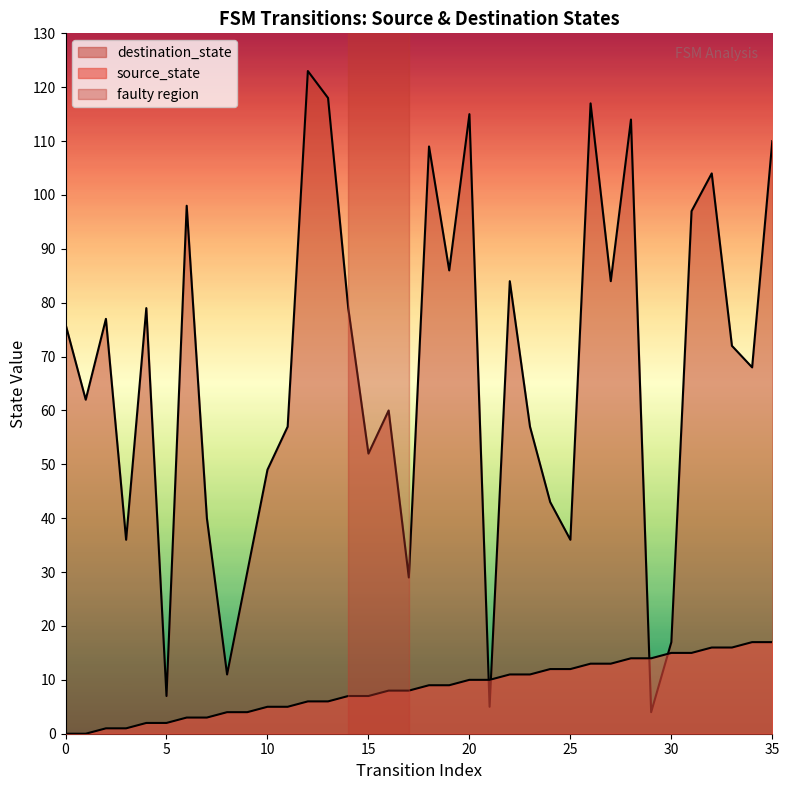

True or false: source_state has more than 1 interior local peaks.

False